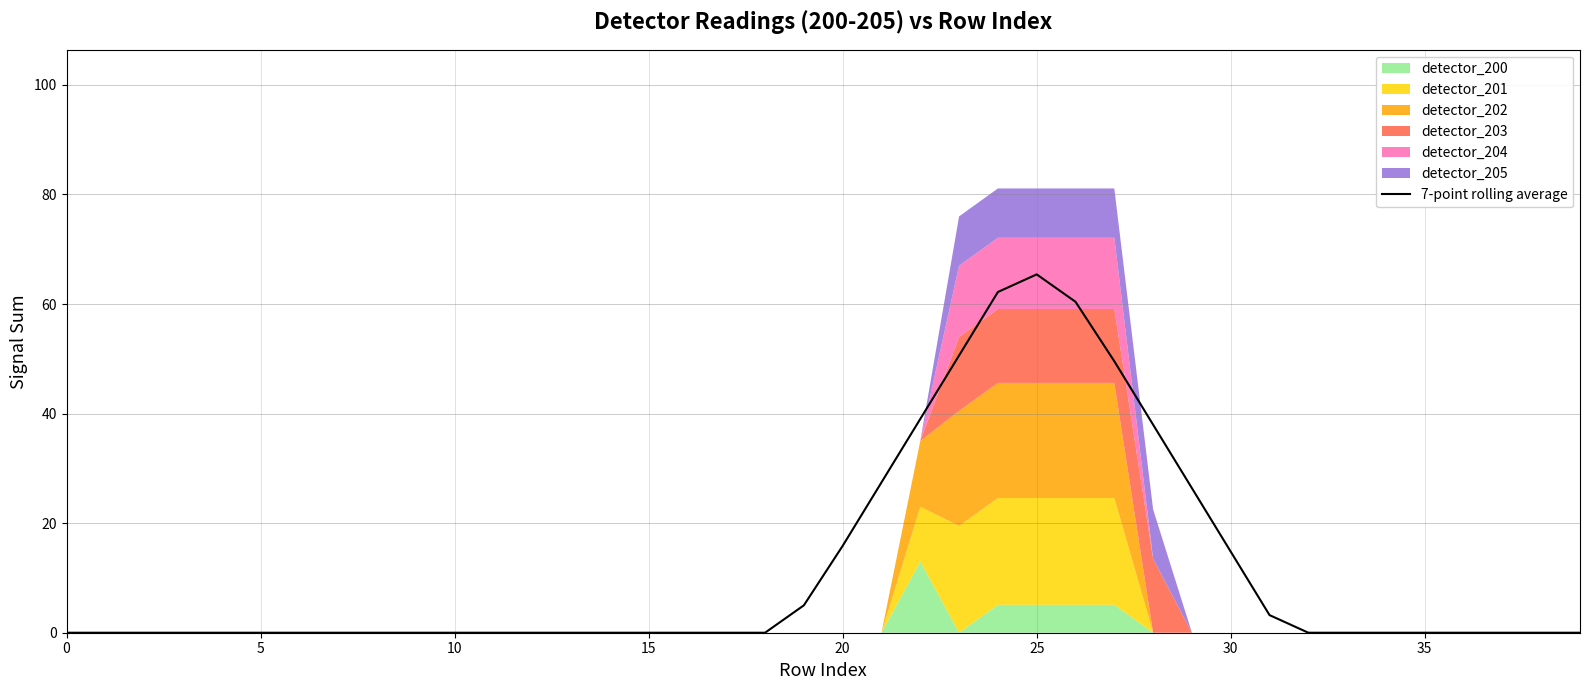

At which label does 7-point rolling average reach its peak?

25